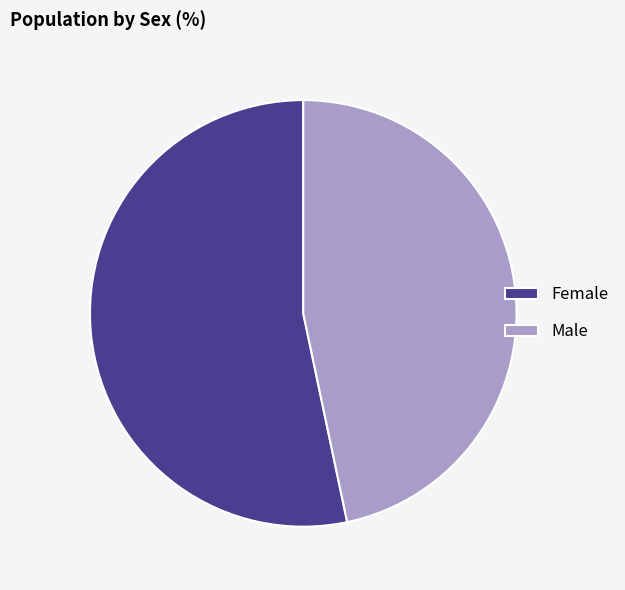

Is there a majority slice in this chart?

Yes